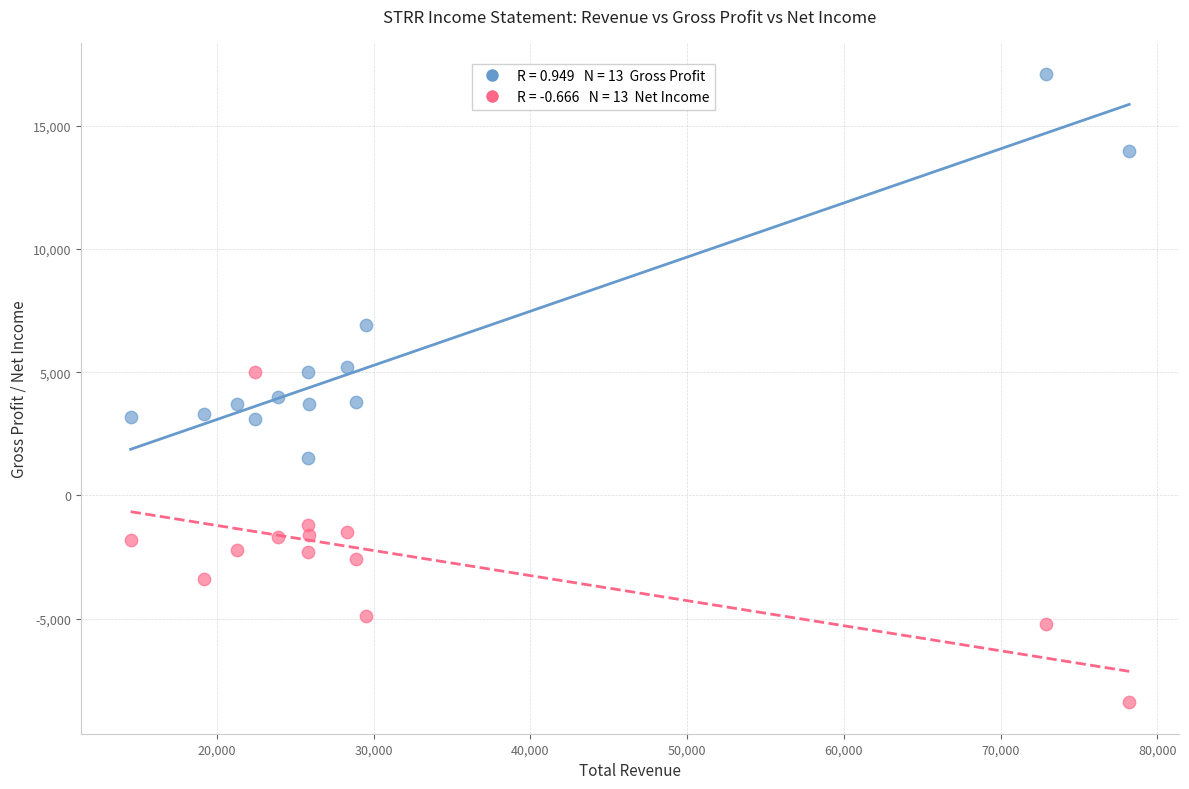

Across all data points, what is the range of Y values (max minus min)?

25500